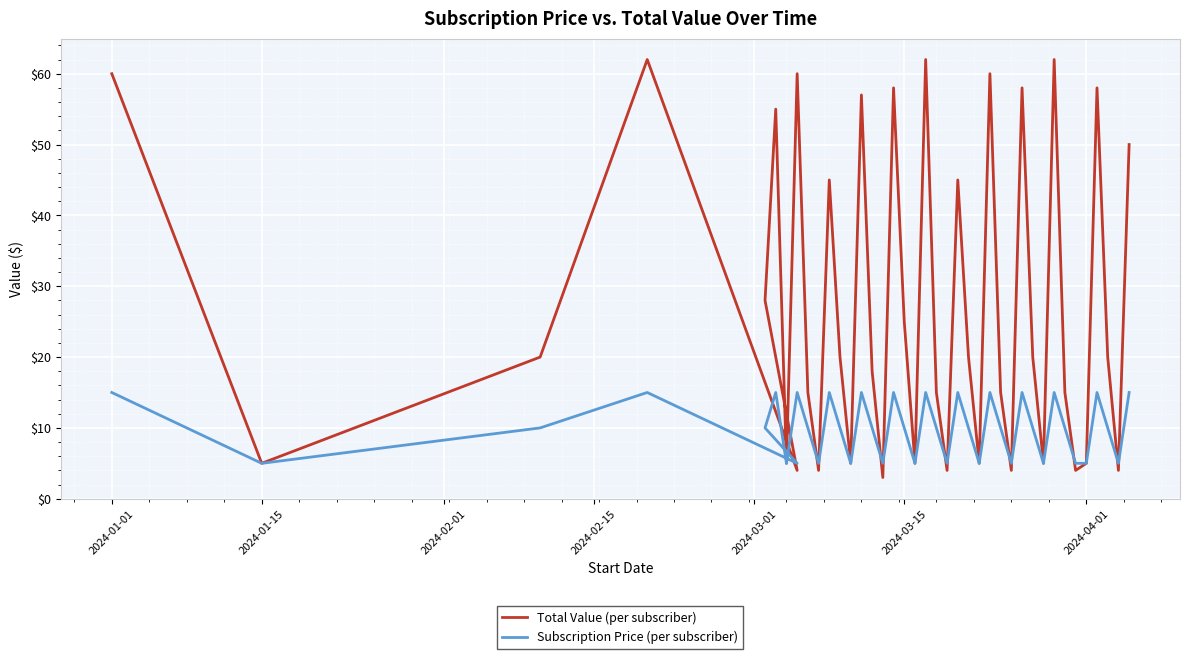

Reading left to right, extract all data points from this chart.

Total Value (per subscriber): 60	5	20	62	4	28	55	5	60	15	4	45	20	5	57	18	3	58	25	5	62	15	4	45	20	5	60	15	4	58	20	5	62	15	4	5	58	20	4	50
Subscription Price (per subscriber): 15	5	10	15	5	10	15	5	15	10	5	15	10	5	15	10	5	15	10	5	15	10	5	15	10	5	15	10	5	15	10	5	15	10	5	5	15	10	5	15